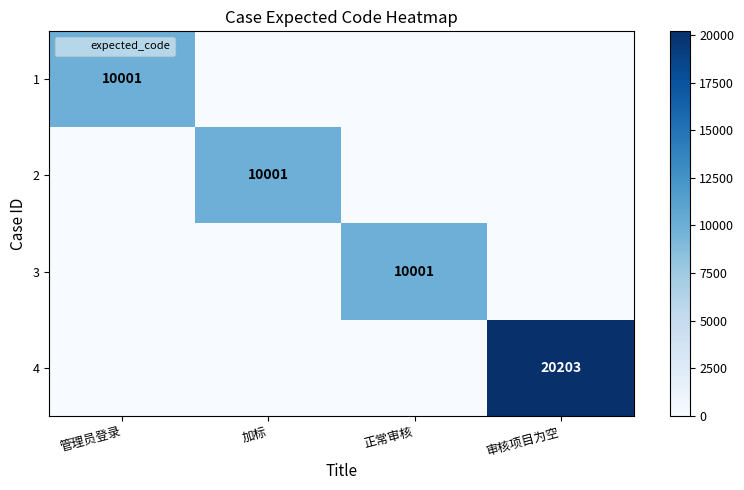

At how many categories does at least one series exceed 16407?

1